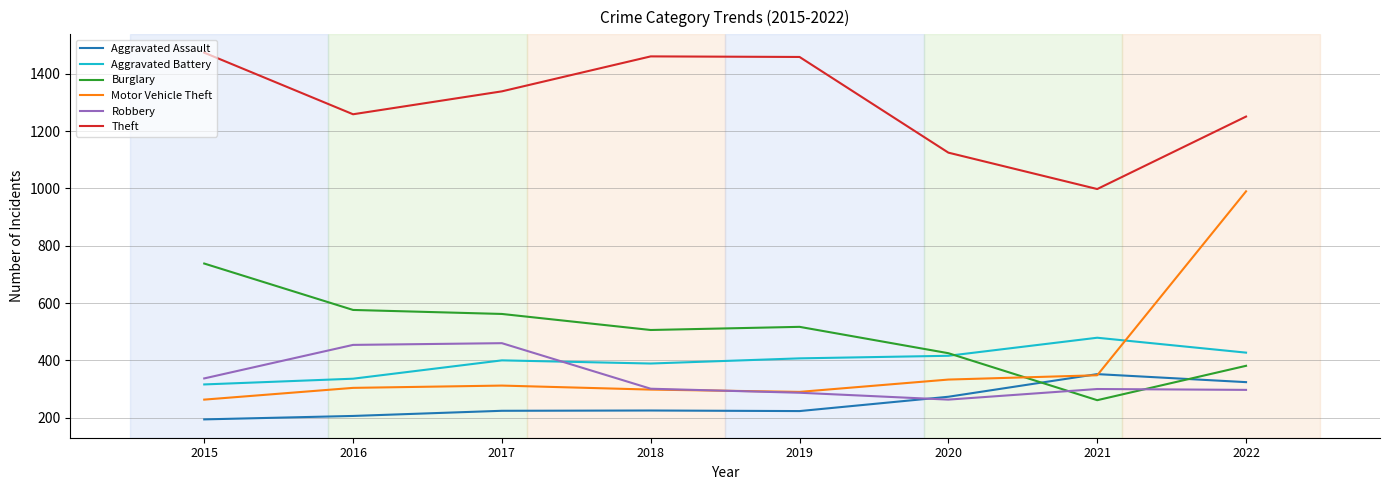

What is the lowest value of the Motor Vehicle Theft series?

263